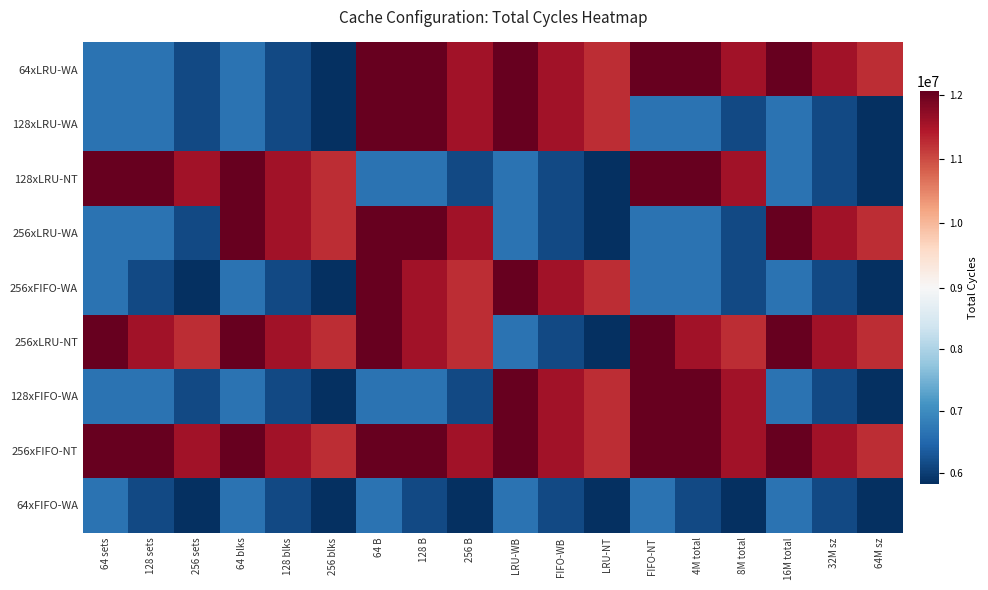

How many series are shown in this chart?

9